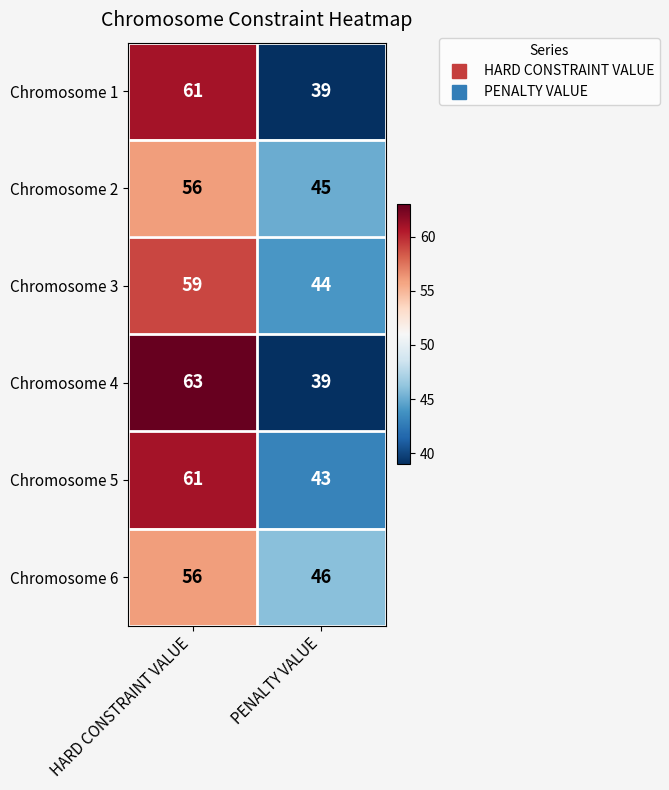

What is the greatest value displayed?

63